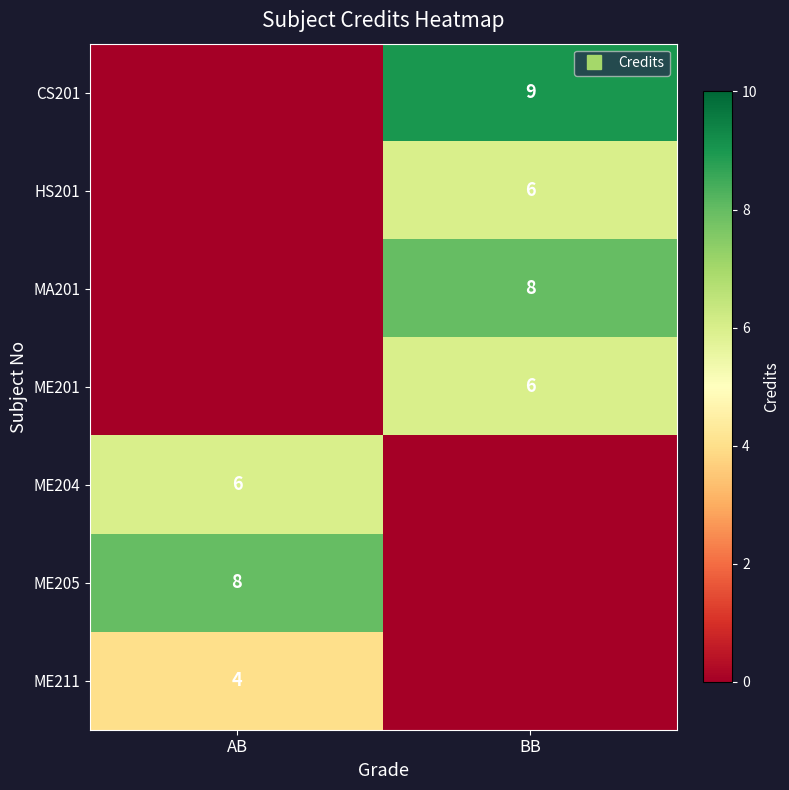

How many values in ME201 are above zero?

1